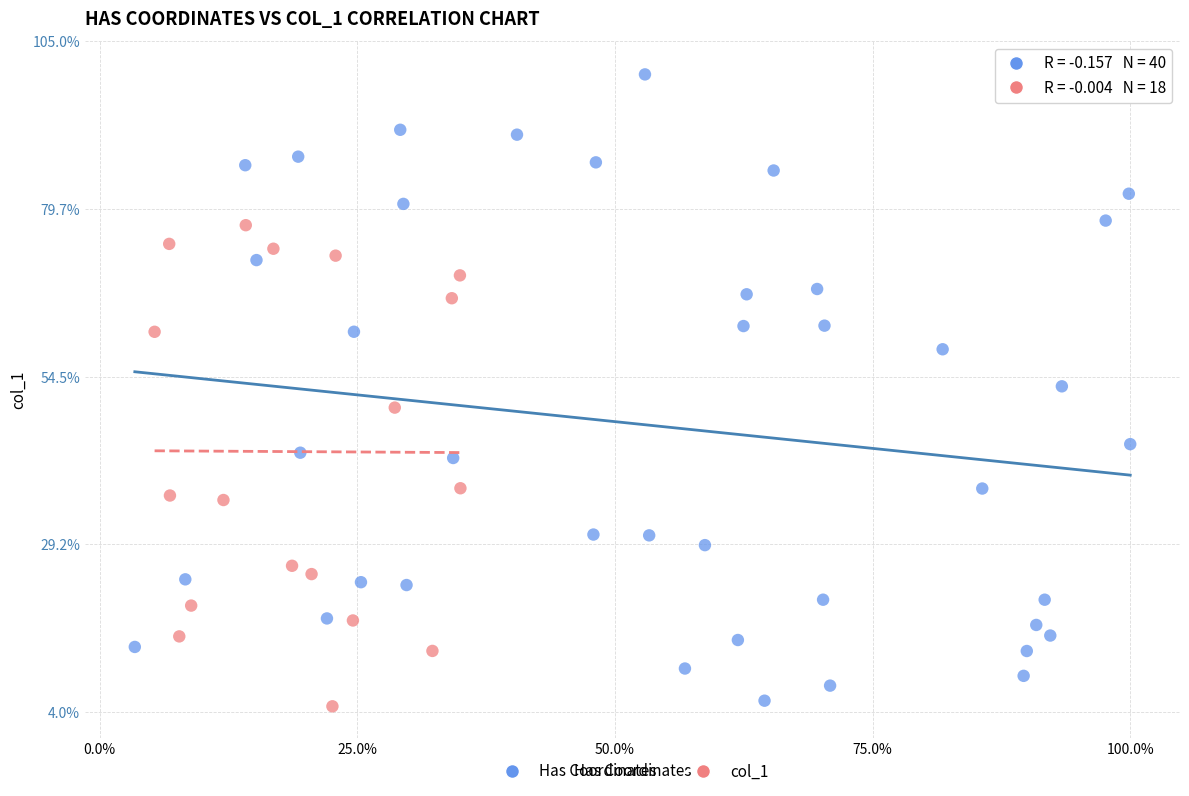

Which series reaches the maximum Y coordinate?

Has Coordinates